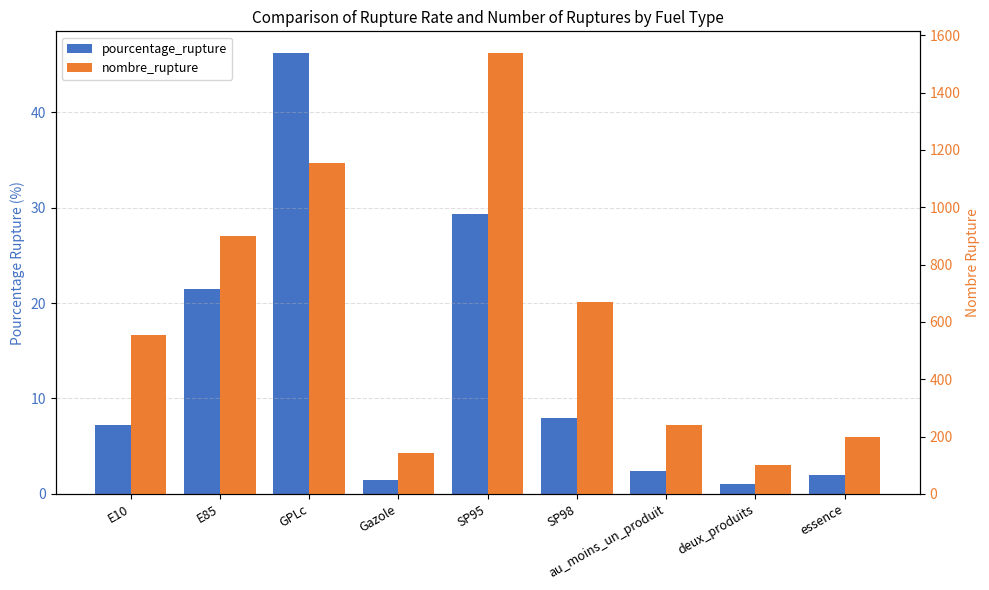

The value of pourcentage_rupture at deux_produits is 1.0. True or false?

True